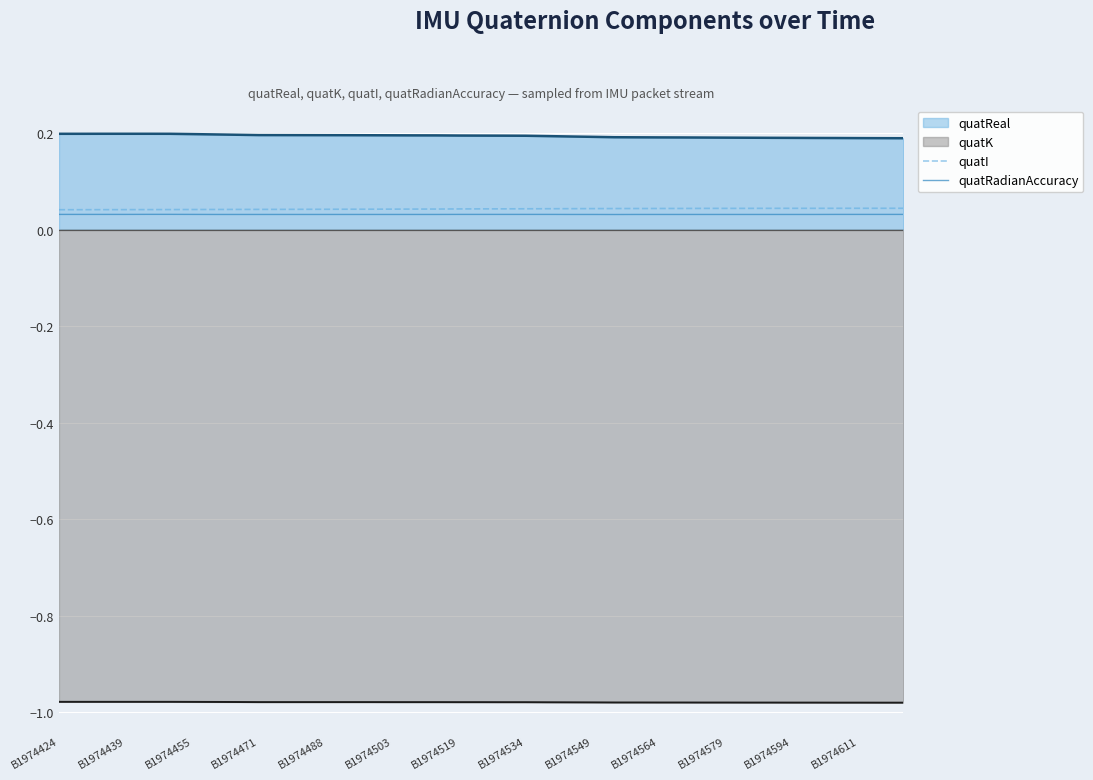

The value of quatRadianAccuracy at B1974424 is 0.0. True or false?

False